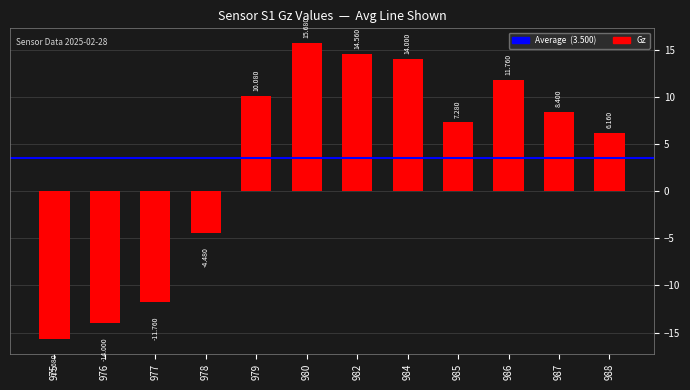

What is the change in value from 979 to 984?

+3.9